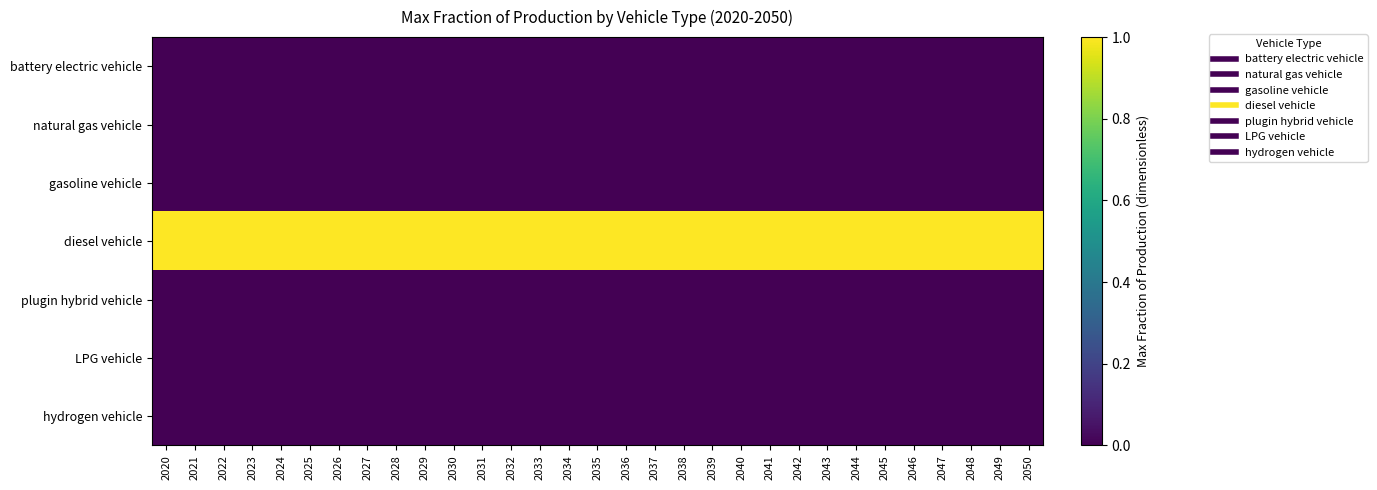

Reading left to right, list all the values displayed in this chart.

battery electric vehicle: 2020=0	2021=0	2022=0	2023=0	2024=0	2025=0	2026=0	2027=0	2028=0	2029=0	2030=0	2031=0	2032=0	2033=0	2034=0	2035=0	2036=0	2037=0	2038=0	2039=0	2040=0	2041=0	2042=0	2043=0	2044=0	2045=0	2046=0	2047=0	2048=0	2049=0	2050=0
natural gas vehicle: 2020=0	2021=0	2022=0	2023=0	2024=0	2025=0	2026=0	2027=0	2028=0	2029=0	2030=0	2031=0	2032=0	2033=0	2034=0	2035=0	2036=0	2037=0	2038=0	2039=0	2040=0	2041=0	2042=0	2043=0	2044=0	2045=0	2046=0	2047=0	2048=0	2049=0	2050=0
gasoline vehicle: 2020=0	2021=0	2022=0	2023=0	2024=0	2025=0	2026=0	2027=0	2028=0	2029=0	2030=0	2031=0	2032=0	2033=0	2034=0	2035=0	2036=0	2037=0	2038=0	2039=0	2040=0	2041=0	2042=0	2043=0	2044=0	2045=0	2046=0	2047=0	2048=0	2049=0	2050=0
diesel vehicle: 2020=1	2021=1	2022=1	2023=1	2024=1	2025=1	2026=1	2027=1	2028=1	2029=1	2030=1	2031=1	2032=1	2033=1	2034=1	2035=1	2036=1	2037=1	2038=1	2039=1	2040=1	2041=1	2042=1	2043=1	2044=1	2045=1	2046=1	2047=1	2048=1	2049=1	2050=1
plugin hybrid vehicle: 2020=0	2021=0	2022=0	2023=0	2024=0	2025=0	2026=0	2027=0	2028=0	2029=0	2030=0	2031=0	2032=0	2033=0	2034=0	2035=0	2036=0	2037=0	2038=0	2039=0	2040=0	2041=0	2042=0	2043=0	2044=0	2045=0	2046=0	2047=0	2048=0	2049=0	2050=0
LPG vehicle: 2020=0	2021=0	2022=0	2023=0	2024=0	2025=0	2026=0	2027=0	2028=0	2029=0	2030=0	2031=0	2032=0	2033=0	2034=0	2035=0	2036=0	2037=0	2038=0	2039=0	2040=0	2041=0	2042=0	2043=0	2044=0	2045=0	2046=0	2047=0	2048=0	2049=0	2050=0
hydrogen vehicle: 2020=0	2021=0	2022=0	2023=0	2024=0	2025=0	2026=0	2027=0	2028=0	2029=0	2030=0	2031=0	2032=0	2033=0	2034=0	2035=0	2036=0	2037=0	2038=0	2039=0	2040=0	2041=0	2042=0	2043=0	2044=0	2045=0	2046=0	2047=0	2048=0	2049=0	2050=0